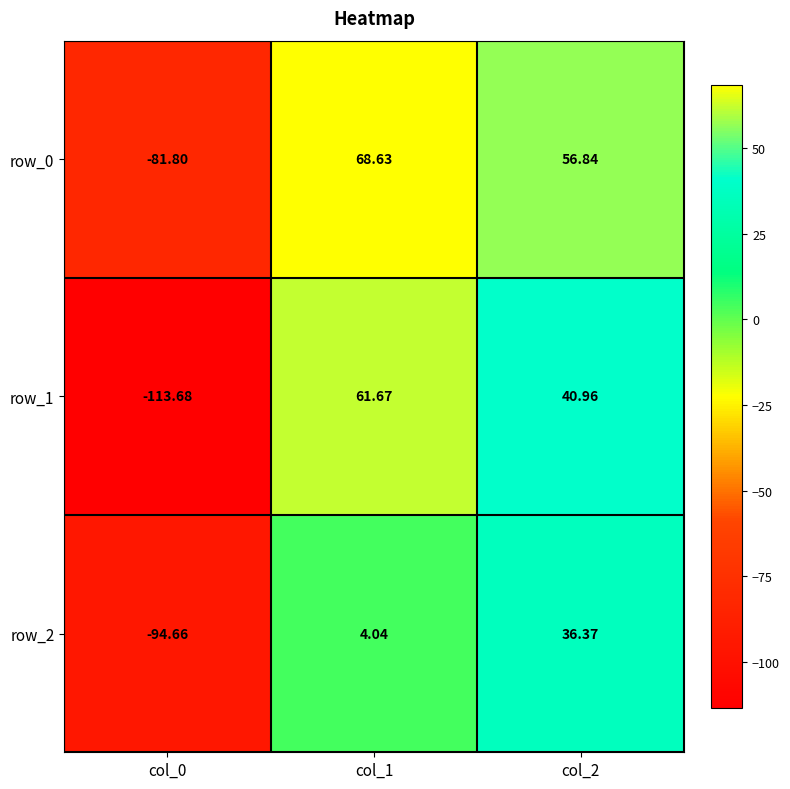

What is the greatest value displayed?

68.6